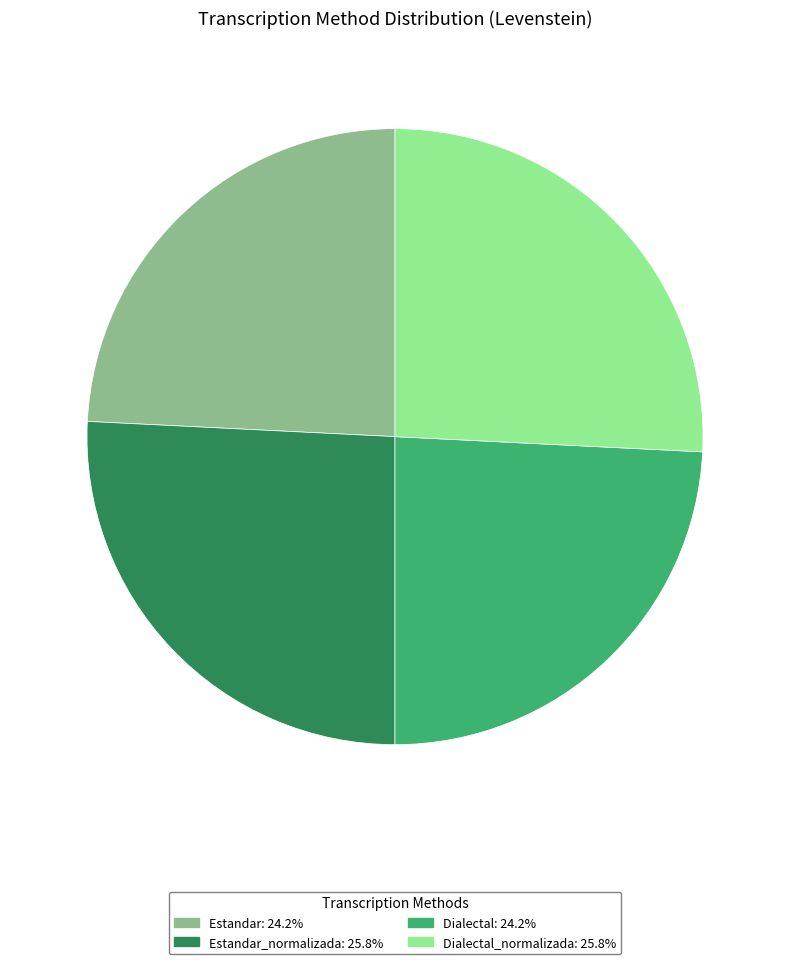

Is there any slice that represents more than half of the pie?

No